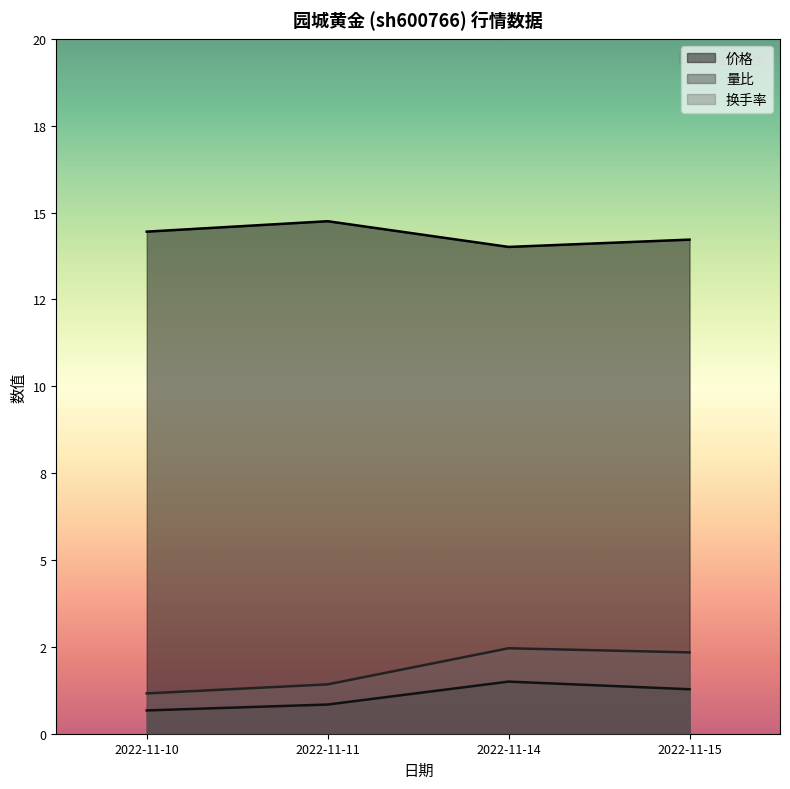

What are all the series names shown in the legend?

价格, 量比, 换手率